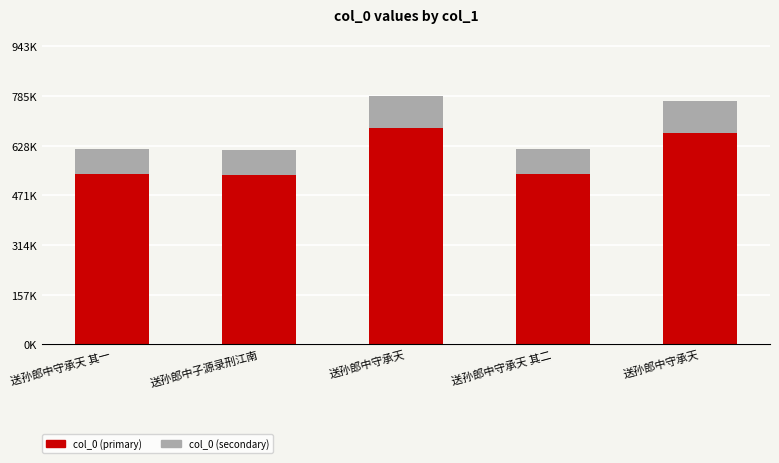

Does the chart contain any negative values?

No